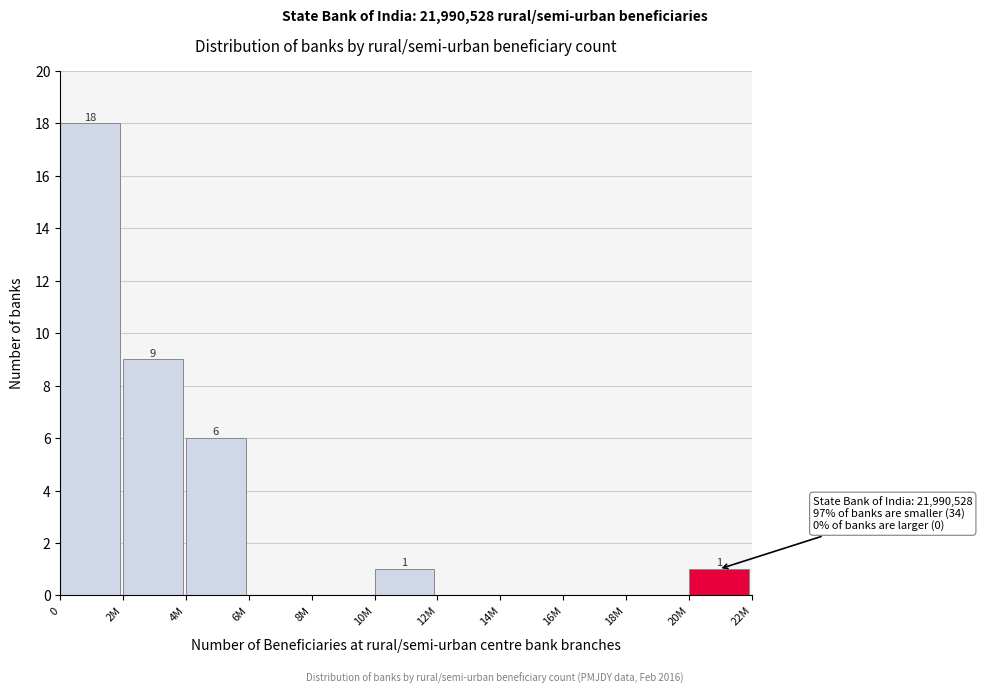

Reading left to right, transcribe all the data shown in this chart.

0=18	2M=9	4M=6	6M=0	8M=0	10M=1	12M=0	14M=0	16M=0	18M=0	20M=1